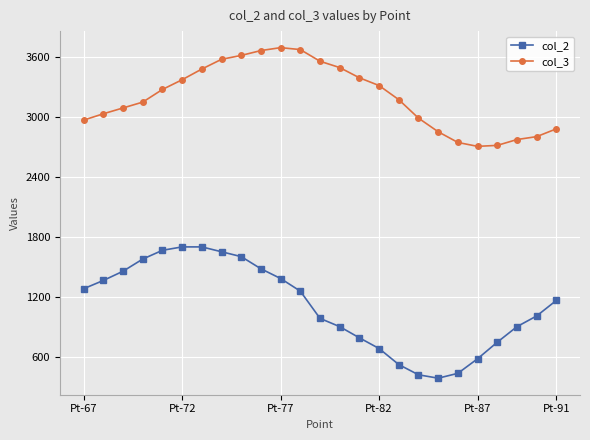

Count the number of categories in the chart.

25